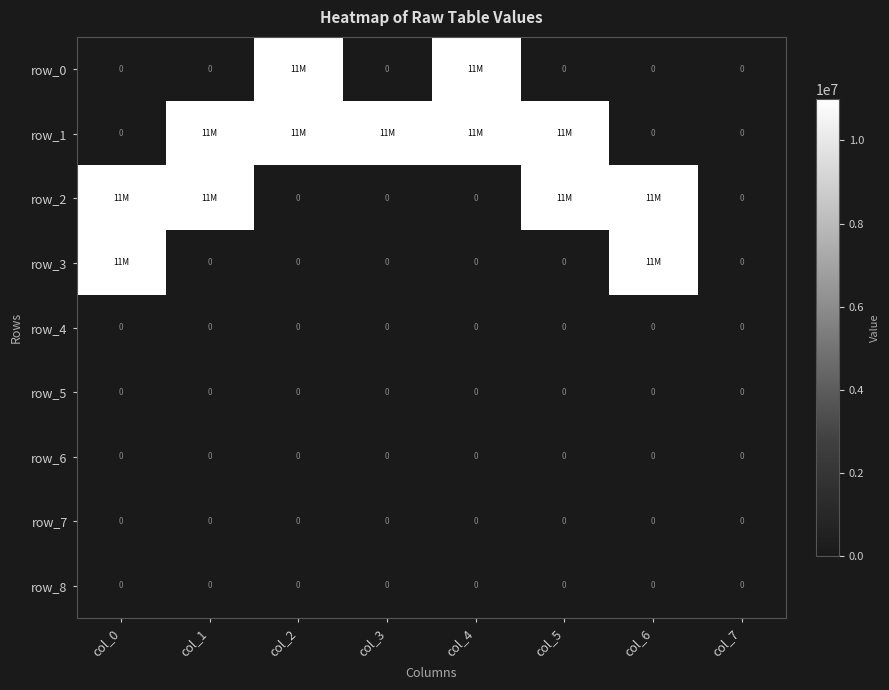

What is the difference between the row_2 values at col_0 and col_3?

11000000